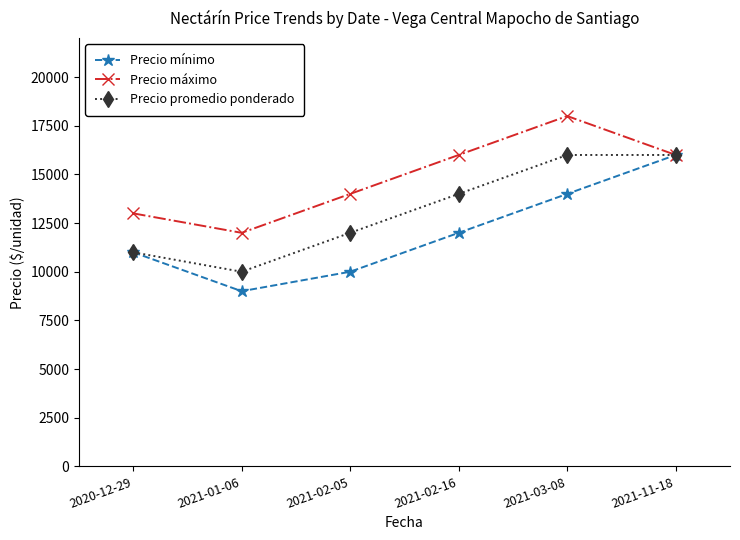

True or false: Precio mínimo has more than 2 points higher than both neighbors.

False